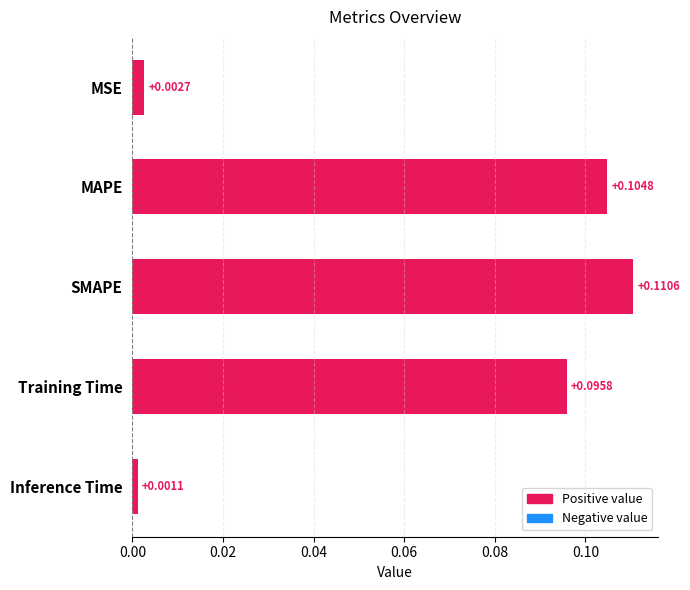

What is the label of the 3rd bar from the bottom?

SMAPE